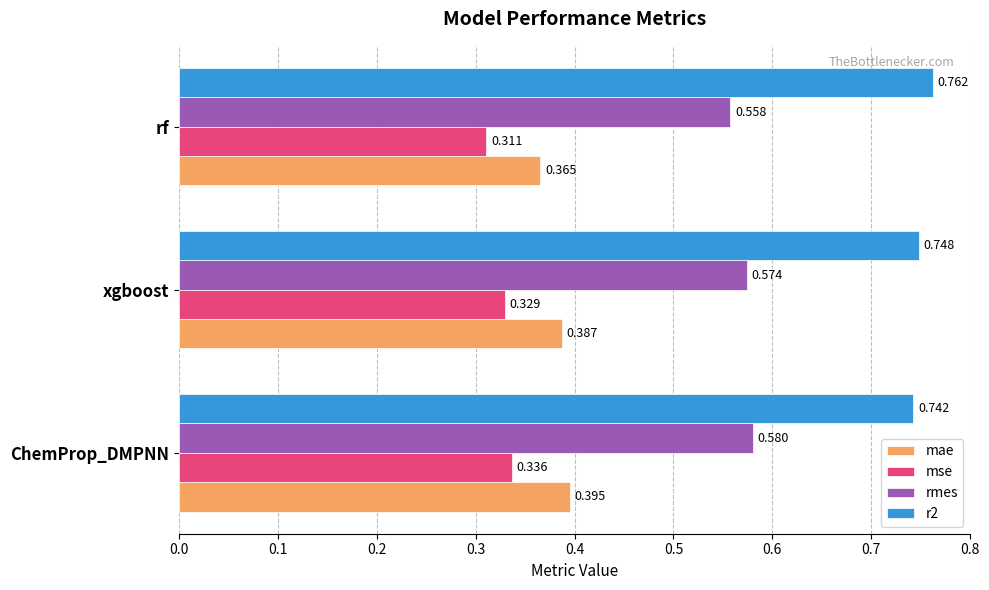

List the labels in order of r2 value, smallest first.

ChemProp_DMPNN, xgboost, rf